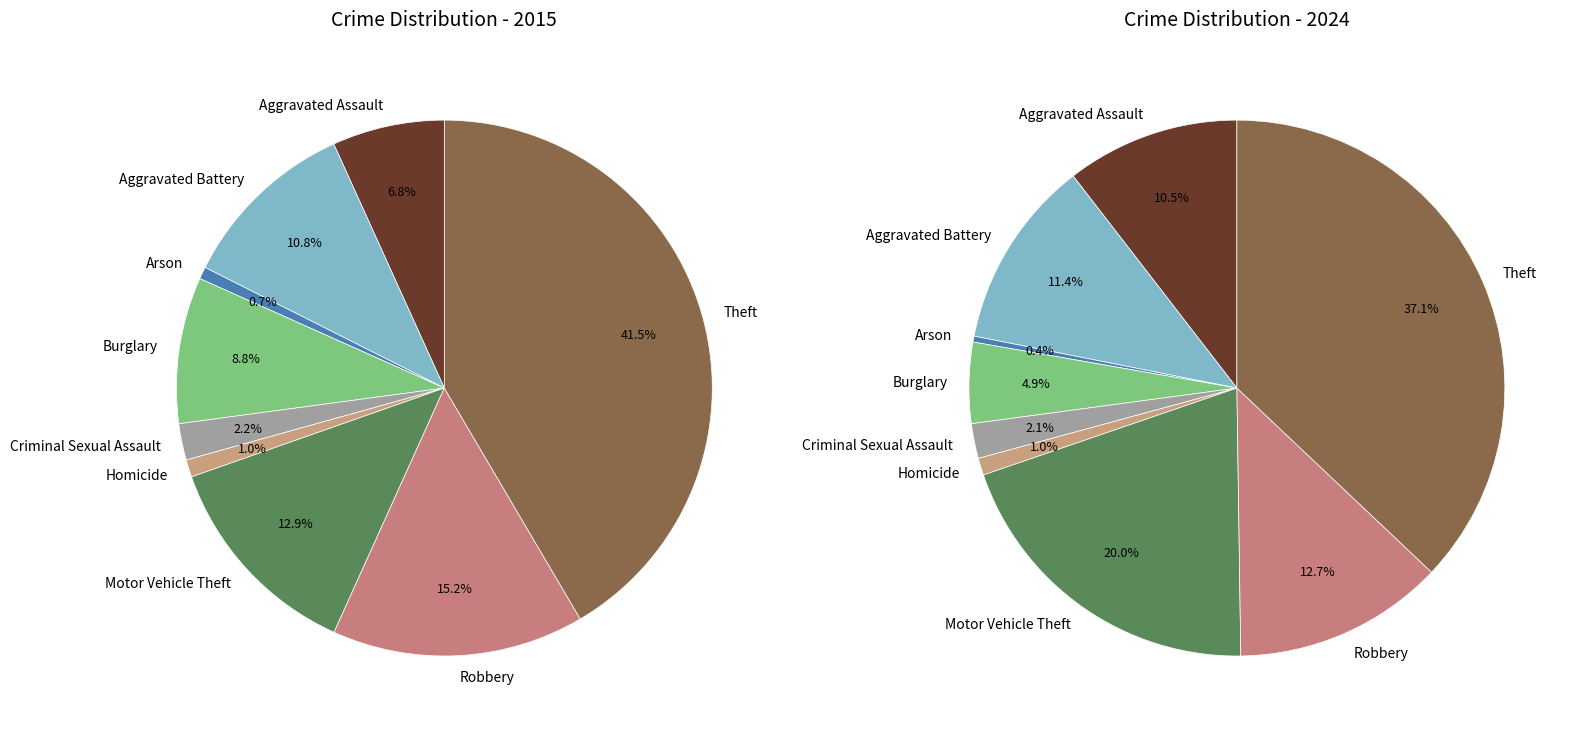

True or false: Robbery accounts for 21% of the total.

False